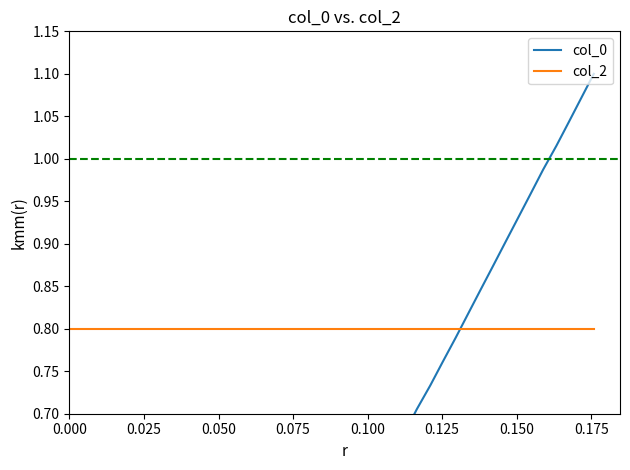

Where is col_2 nearest to the value 0?

0.025